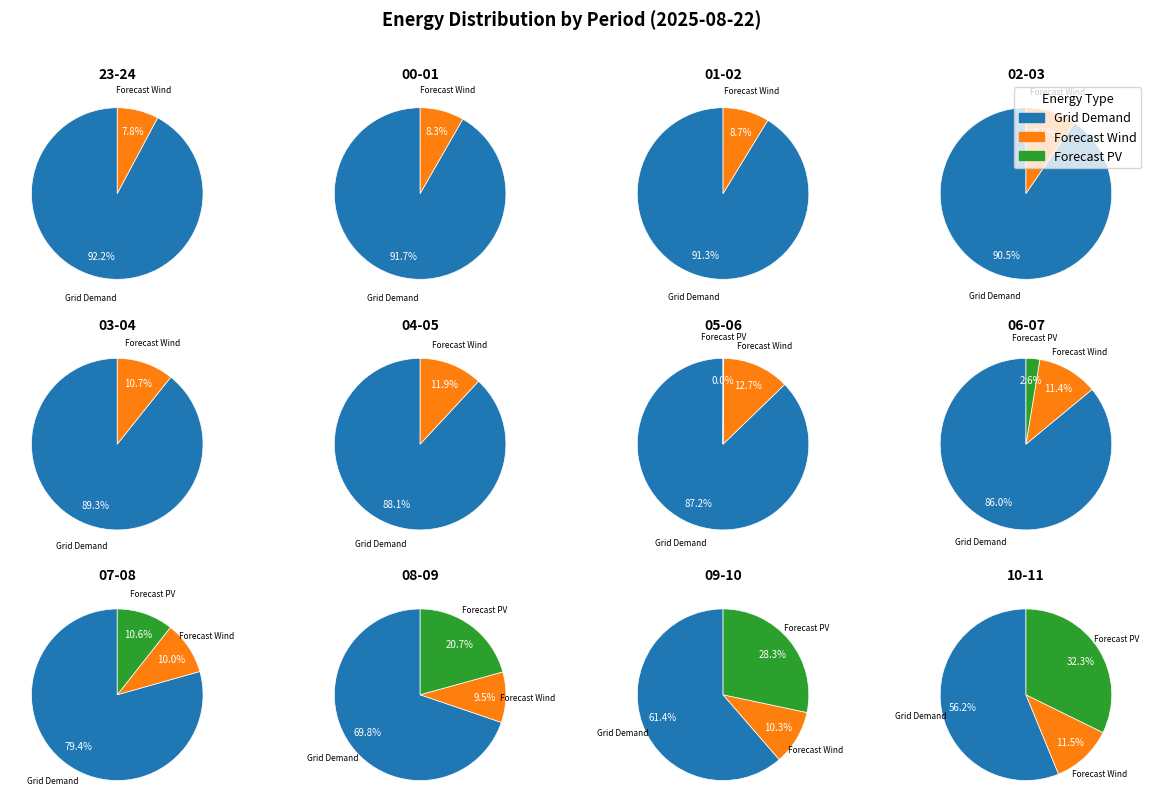

Is it true that 06-07 is 16% of the pie?

False